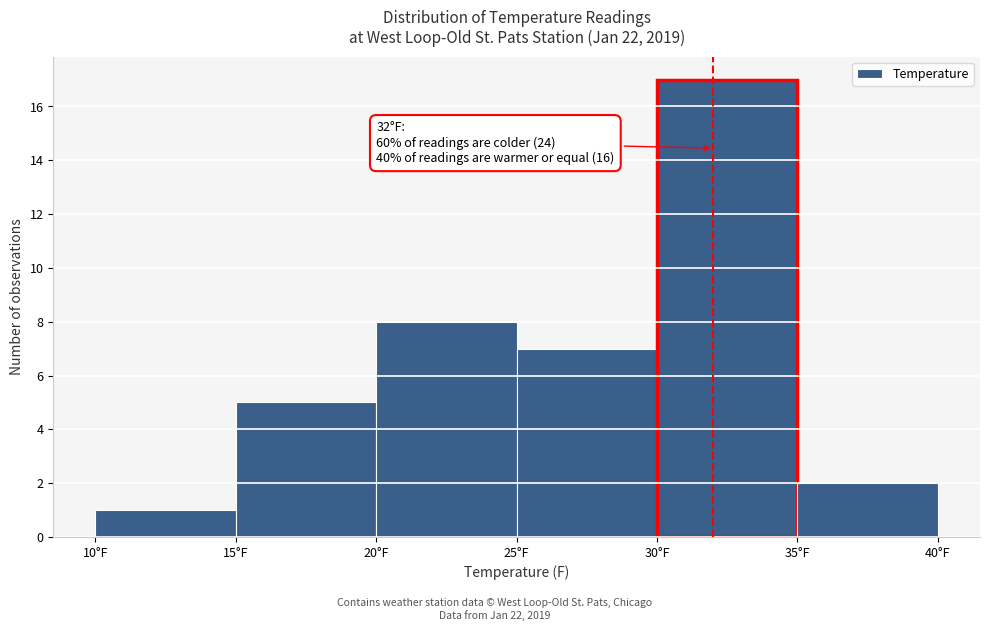

Which range on the x-axis has the tallest bar?

30 to 35